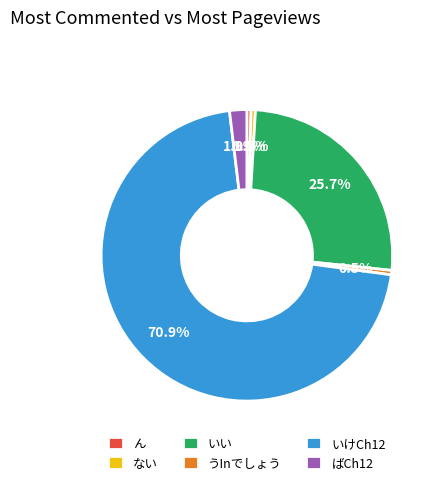

Count the number of slices in the pie.

6